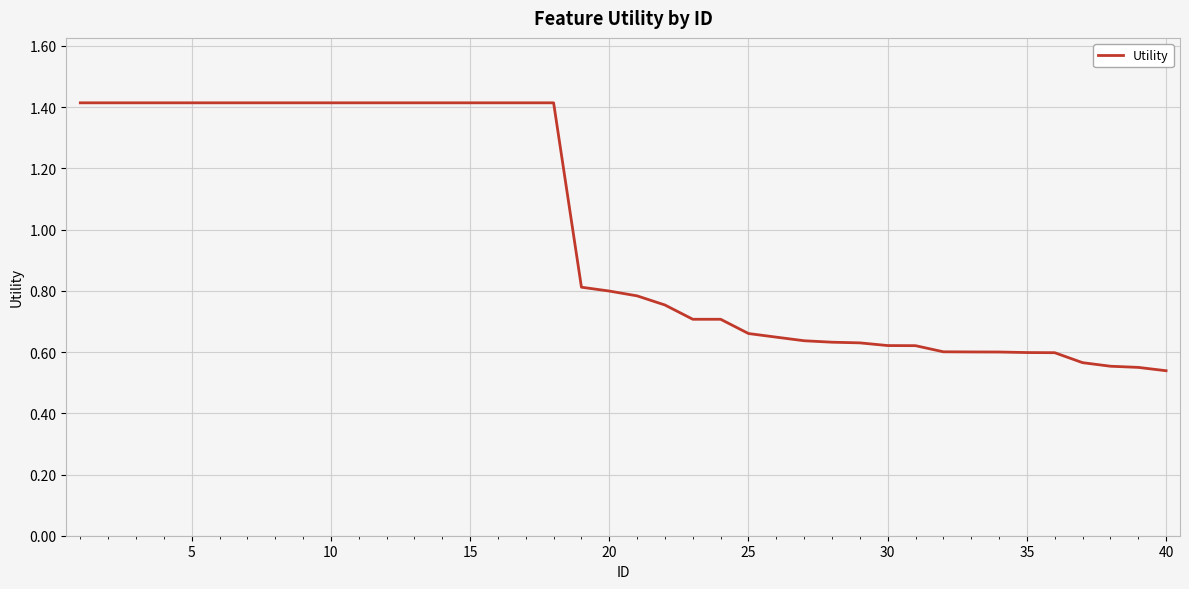

What is the difference between the maximum and minimum values?

0.9